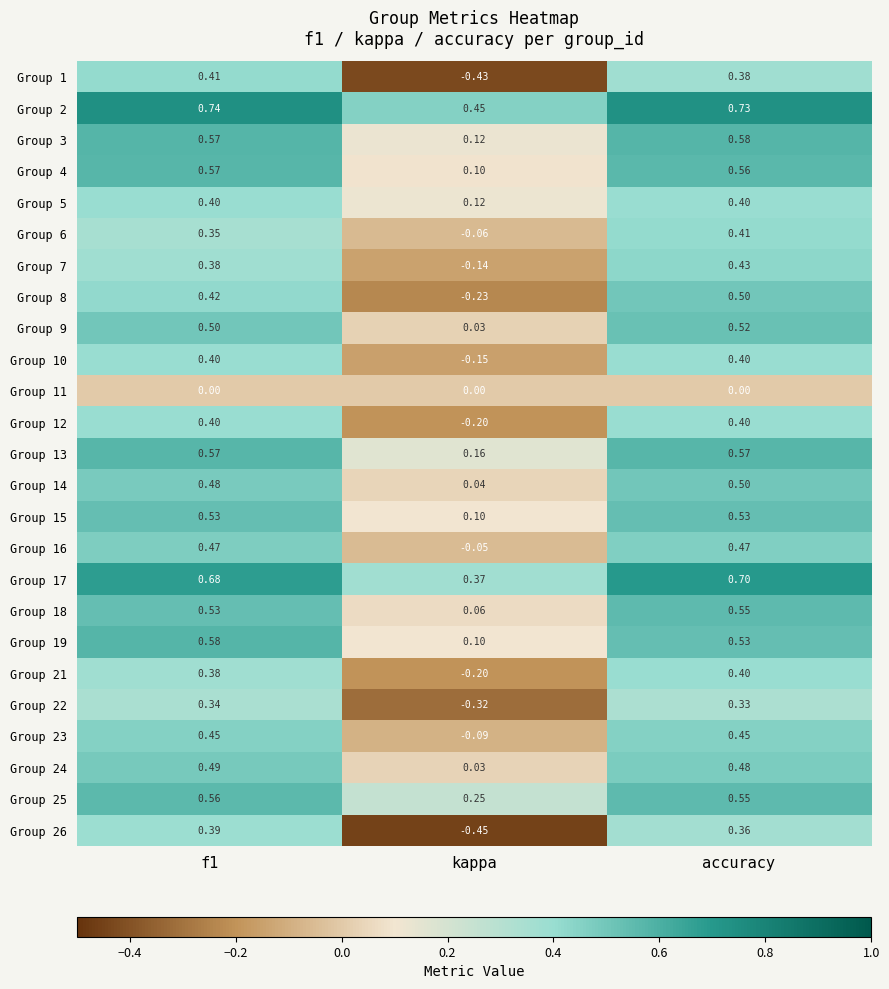

Which category has the lowest value across all series?

kappa